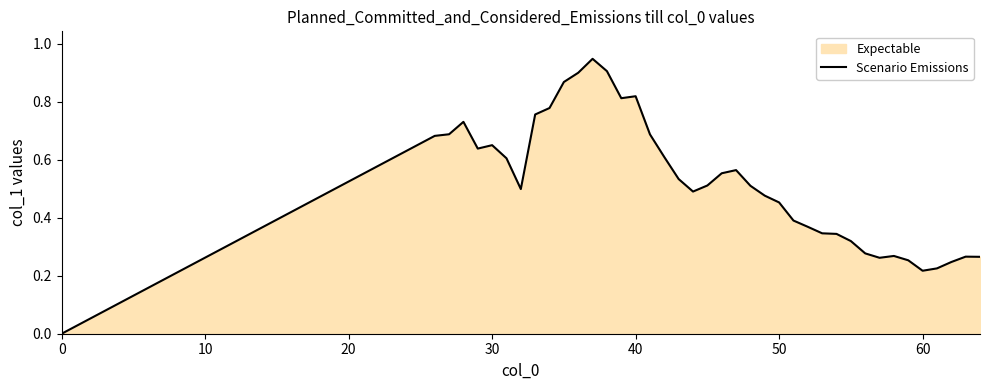

The value at 60 is 0.3. True or false?

False